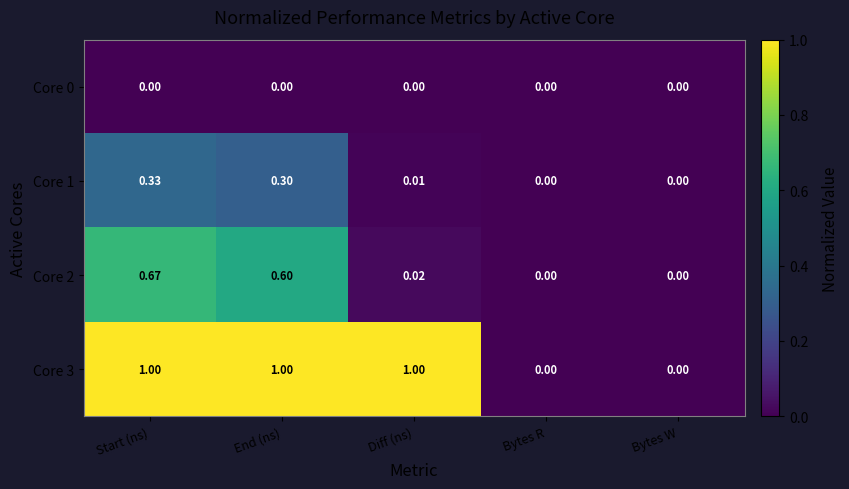

Which category has the highest value in the Core 1 series?

Start (ns)